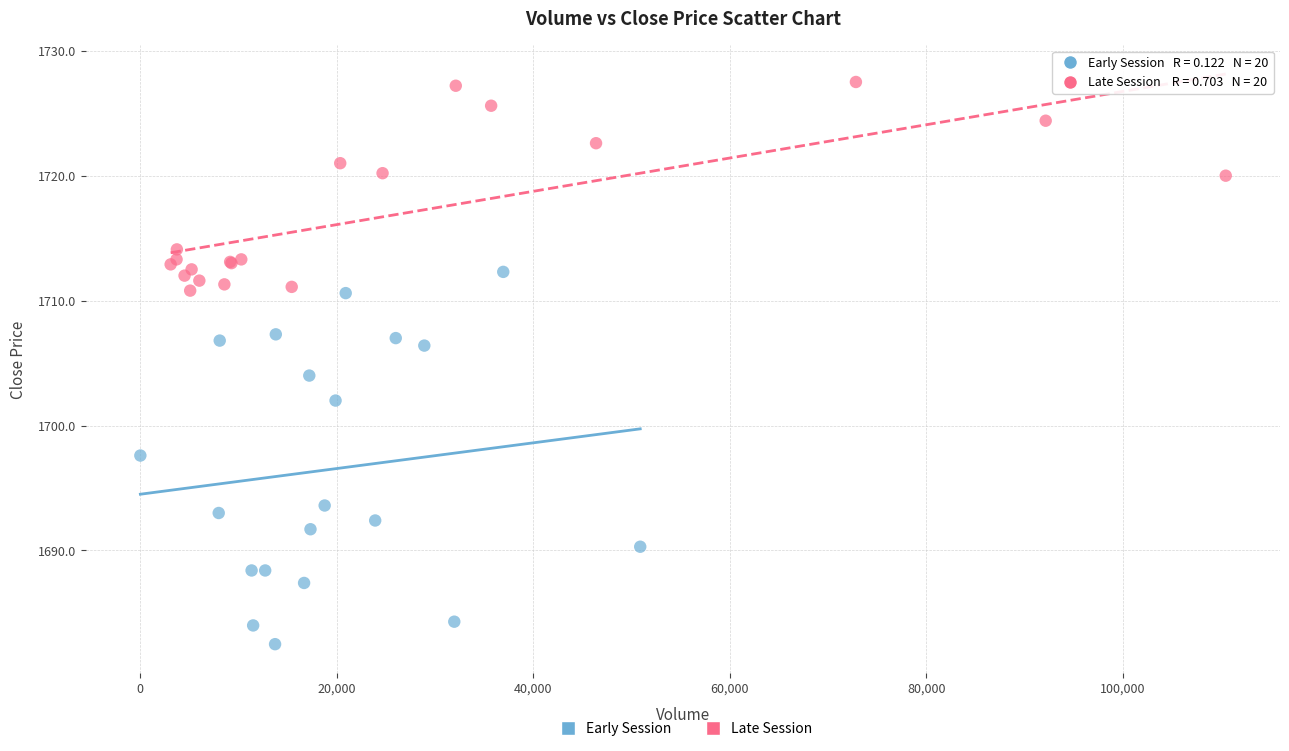

Which series reaches the maximum Y coordinate?

Late Session